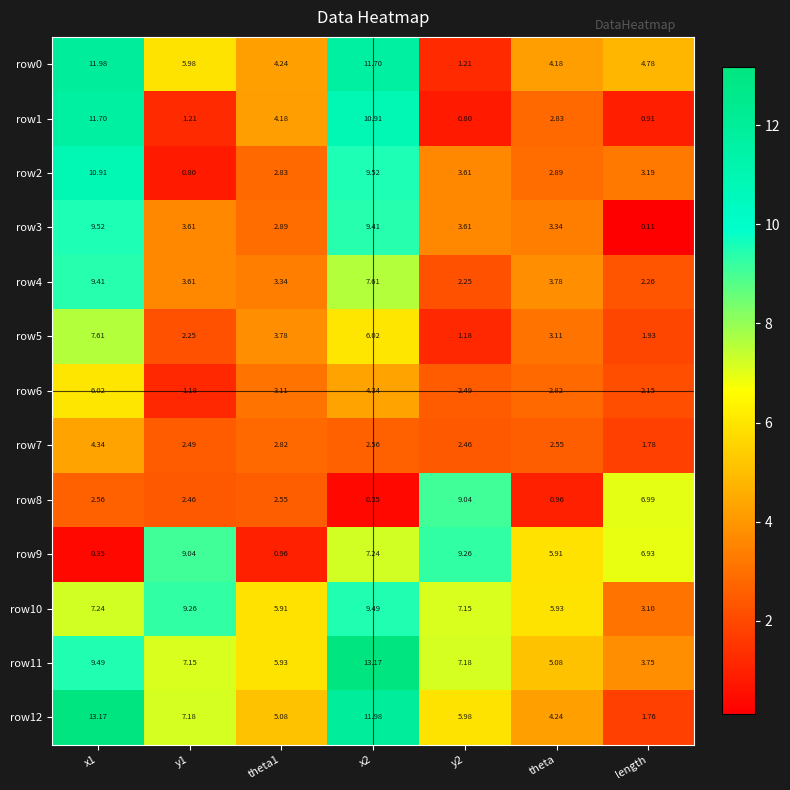

At which label is row4 closest to 5?

theta